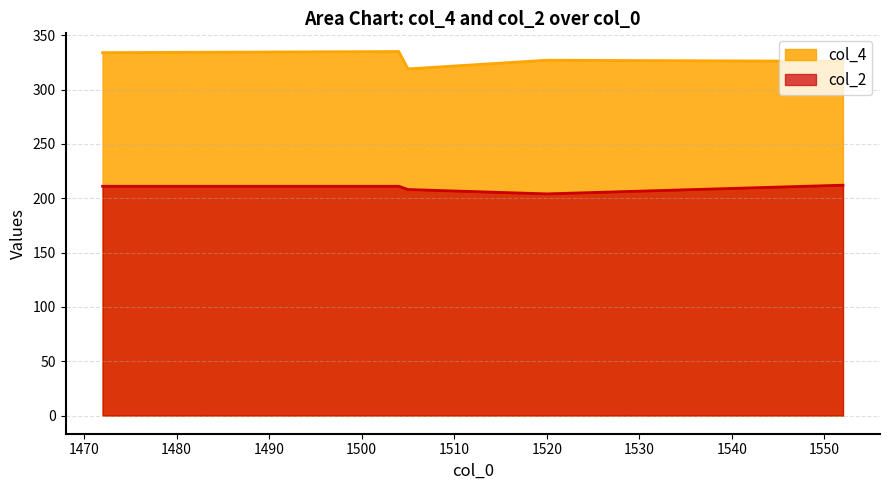

At which label is col_4 closest to 327?

1520